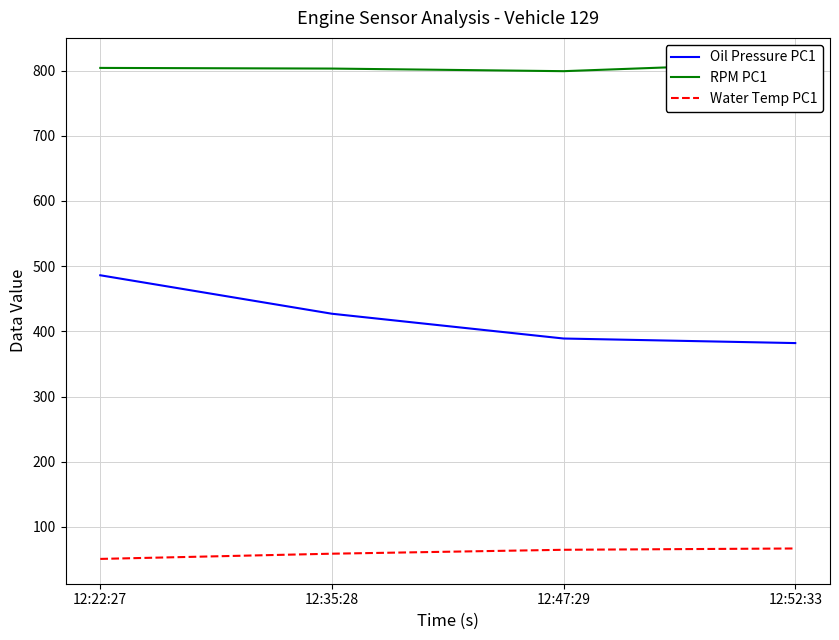

What is the label of the 3rd point from the right?

12:35:28